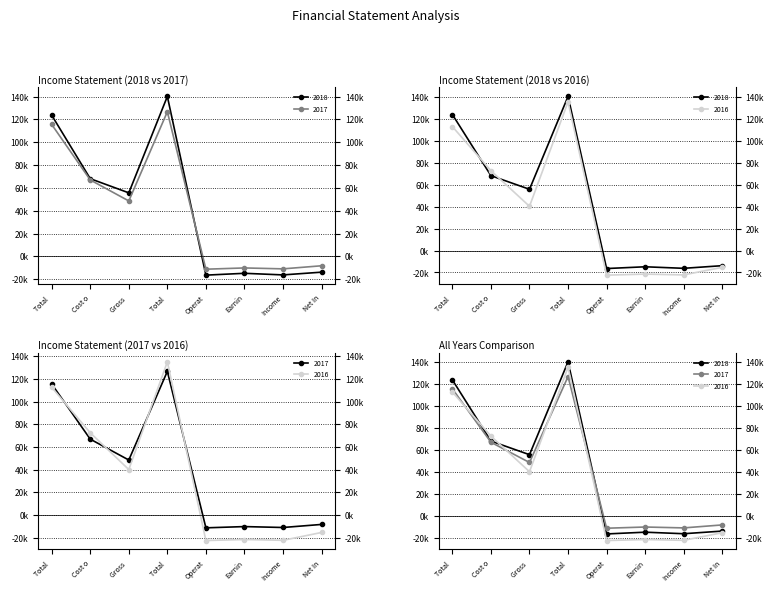

What position from the right is Income Before Tax?

2